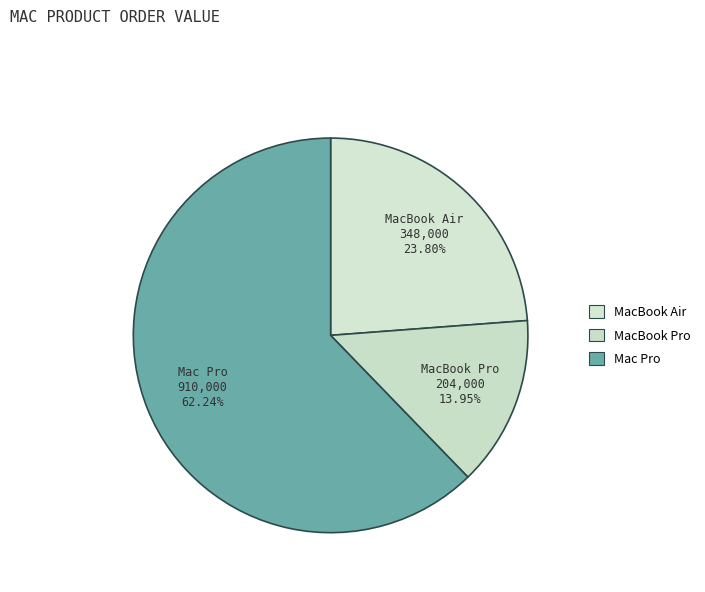

What is the change in value from MacBook Air to Mac Pro?

+562000